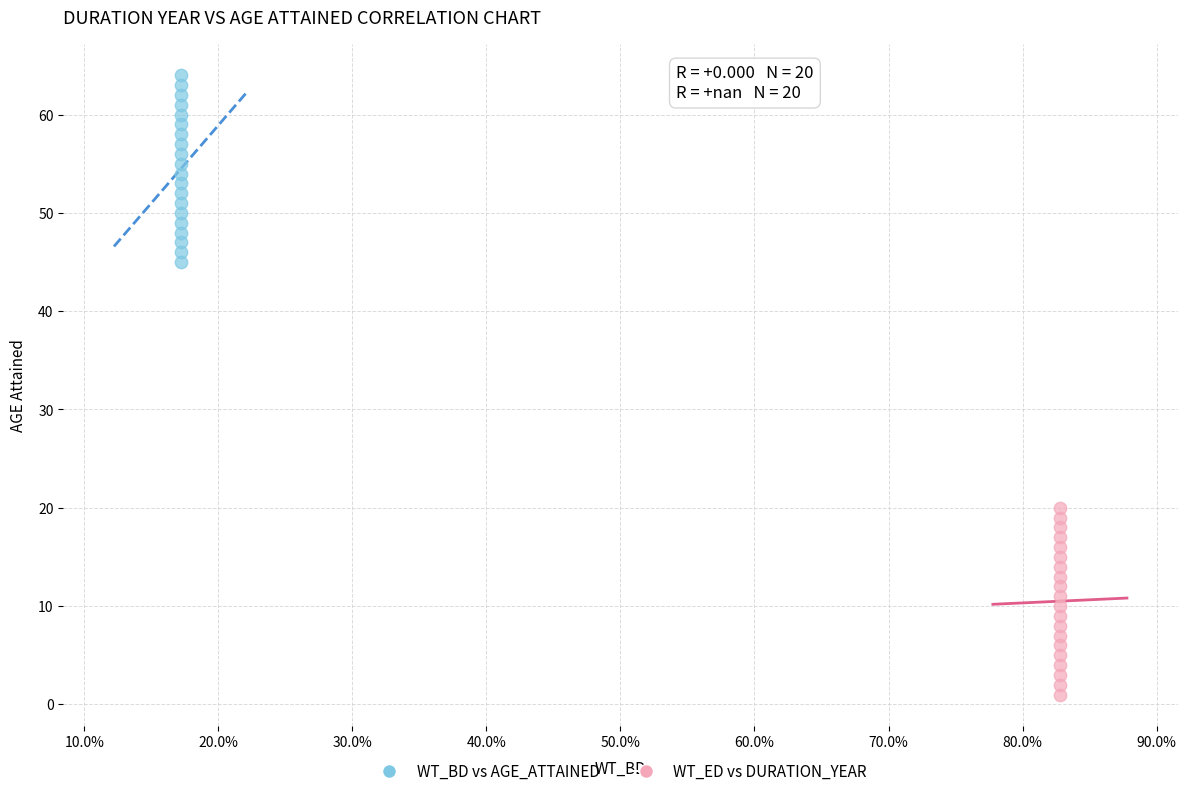

Which series reaches the minimum Y coordinate?

WT_ED vs DURATION_YEAR